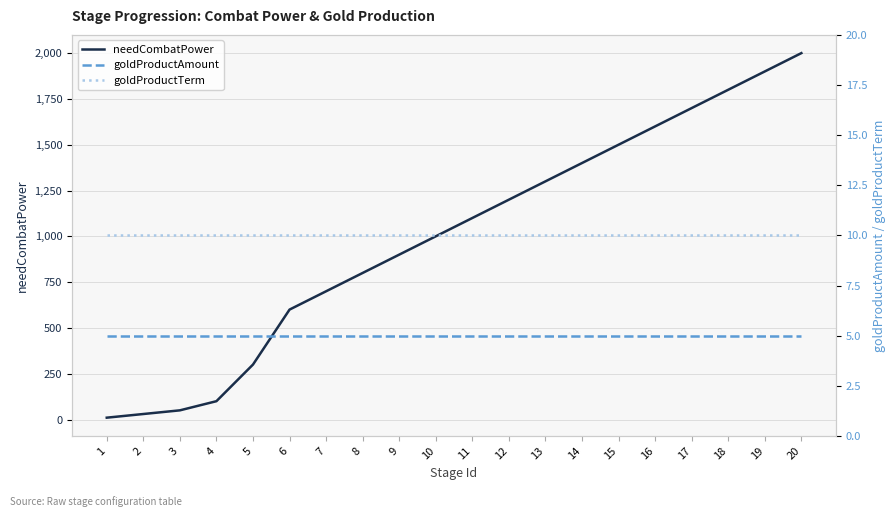

How many categories are shown in the chart?

20